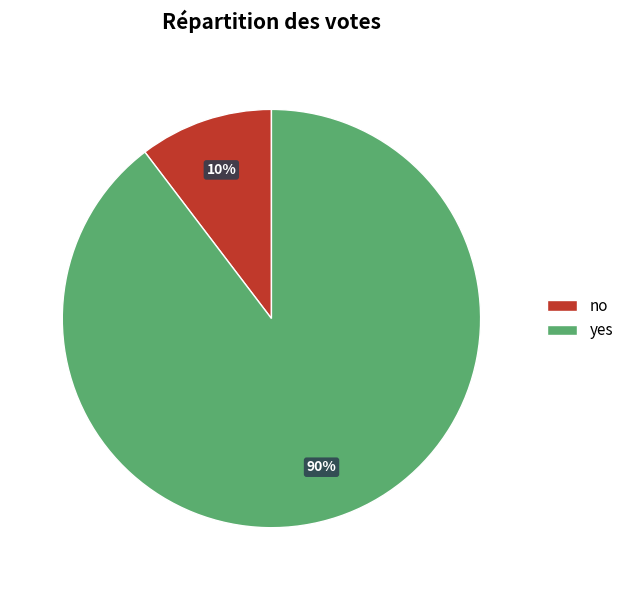

Does any single category account for the majority?

Yes